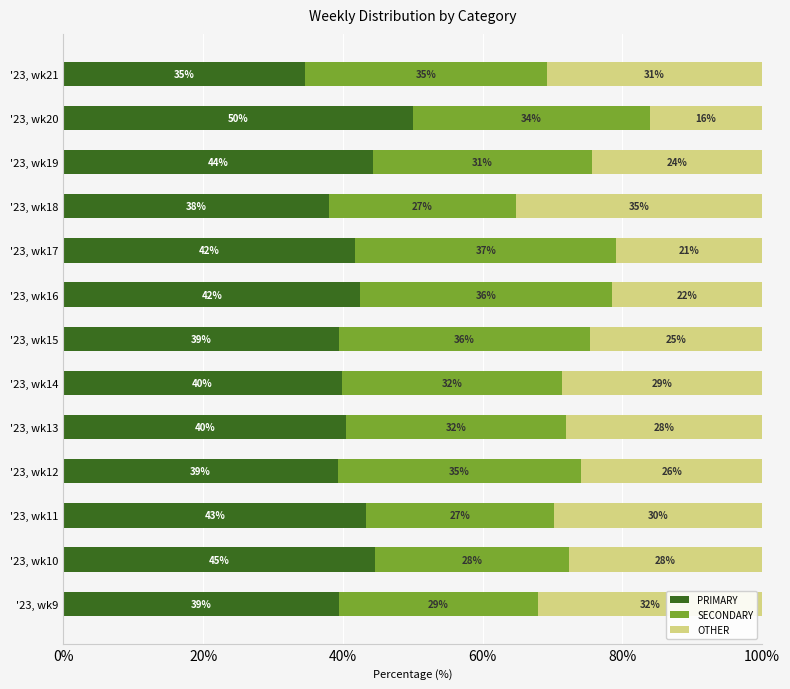

At which label does PRIMARY reach its minimum?

'23, wk21